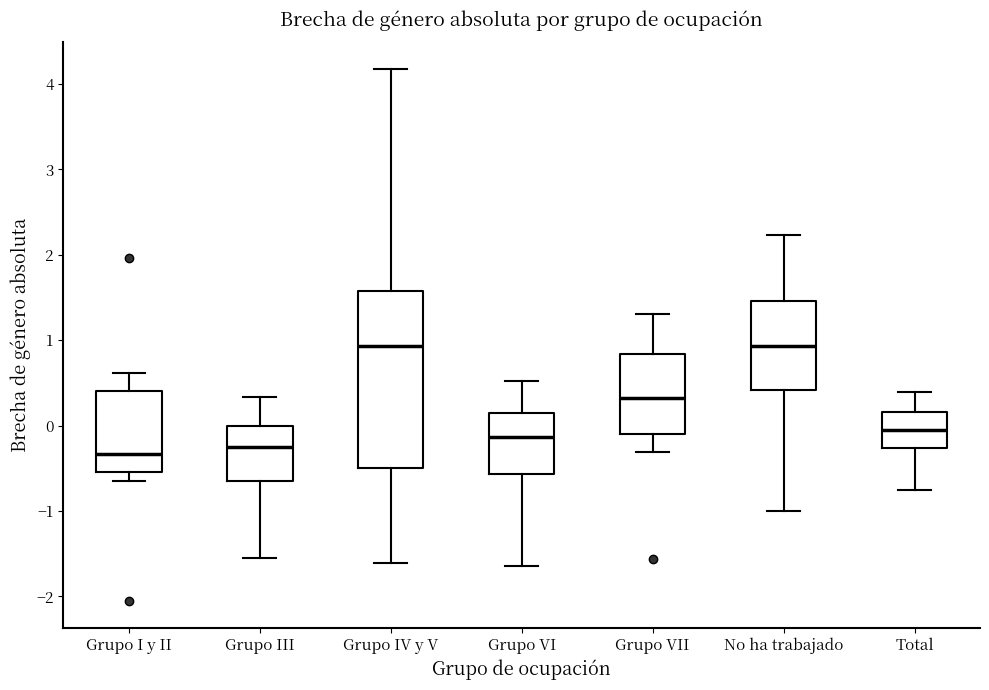

Reading left to right, transcribe this box plot: for each box, give where its median line is, the range the box spans, and where its two whiskers end, as read against the y-axis. The values are not printed on the chart, so give them approximately, as read against the axis.

Grupo I y II: median -0.3, box -0.5 to 0.4, whiskers -0.6 to 0.6
Grupo III: median -0.2, box -0.6 to 0.0, whiskers -1.5 to 0.3
Grupo IV y V: median 0.9, box -0.5 to 1.6, whiskers -1.6 to 4.2
Grupo VI: median -0.1, box -0.6 to 0.2, whiskers -1.6 to 0.5
Grupo VII: median 0.3, box -0.1 to 0.8, whiskers -0.3 to 1.3
No ha trabajado: median 0.9, box 0.4 to 1.5, whiskers -1.0 to 2.2
Total: median 0.0, box -0.3 to 0.2, whiskers -0.8 to 0.4